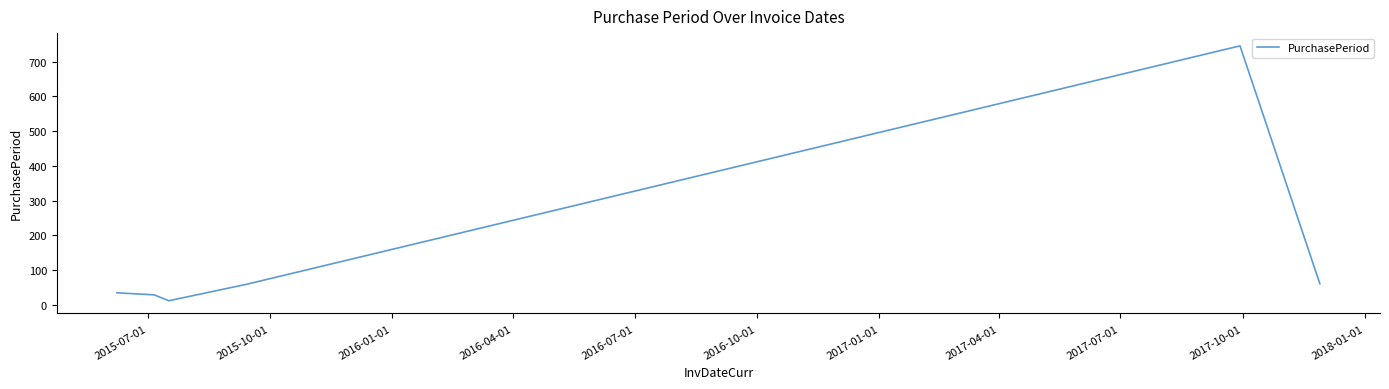

What is the difference between the maximum and minimum values?

735